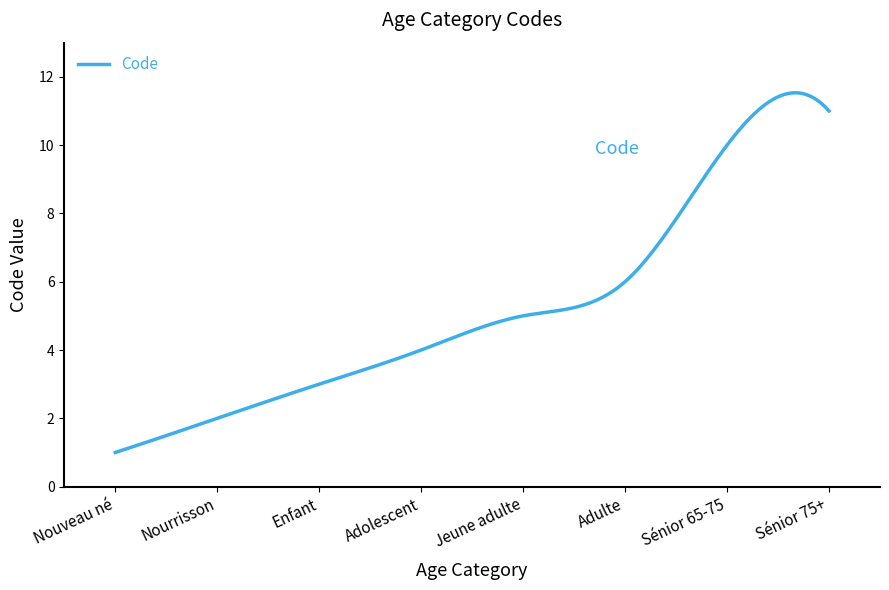

What is the minimum value shown in the chart?

1.0